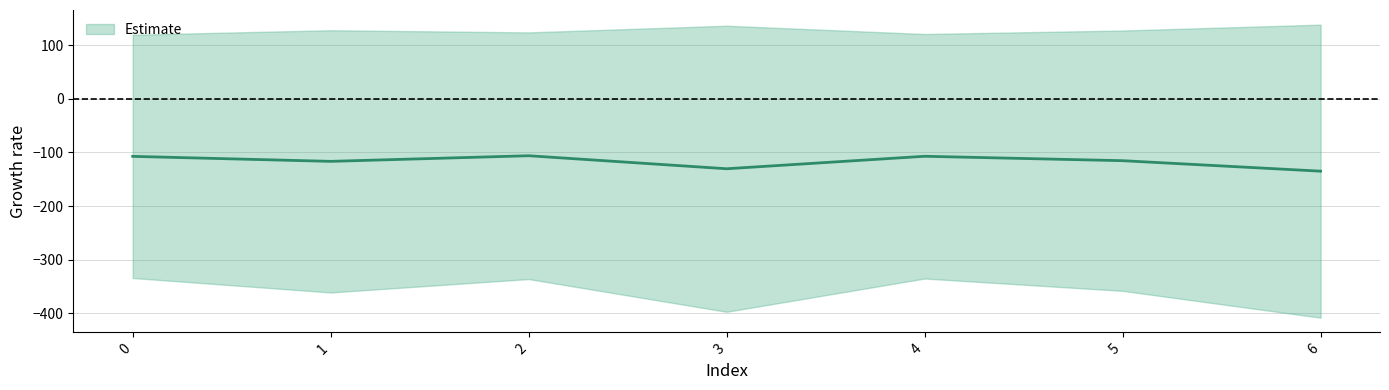

How many points are lower than both their immediate neighbors (excluding endpoints)?

2